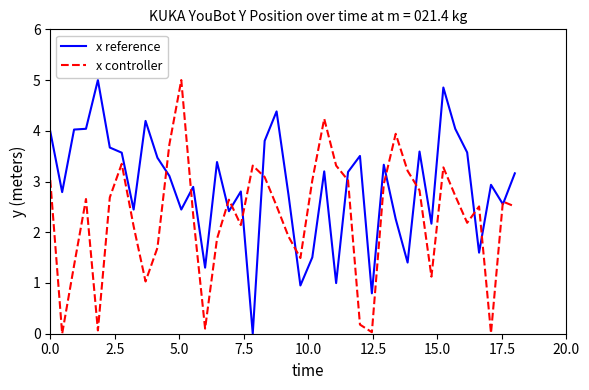

How many interior local valleys does the x controller series have?

10